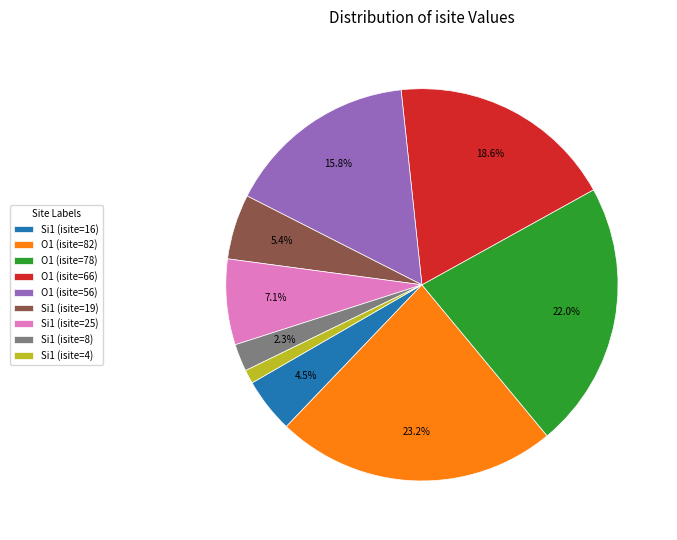

What is the smallest slice in the pie chart?

Si1 (isite=4)